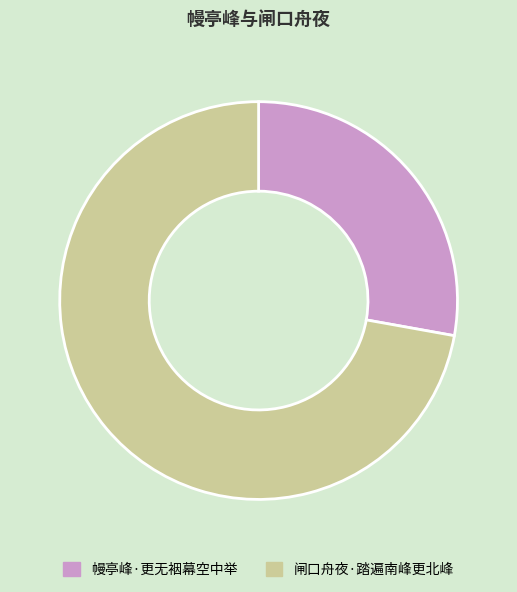

Approximately how many times larger is the value at 闸口舟夜·踏遍南峰更北峰 compared to 幔亭峰·更无裀幕空中举?

2.6